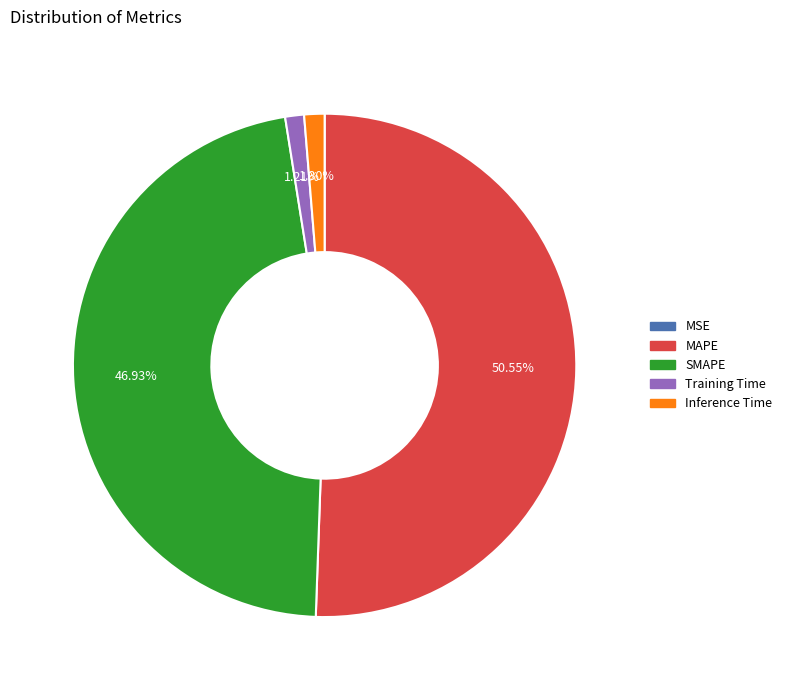

To the nearest percent, what is the combined percentage of MAPE and Training Time?

52%